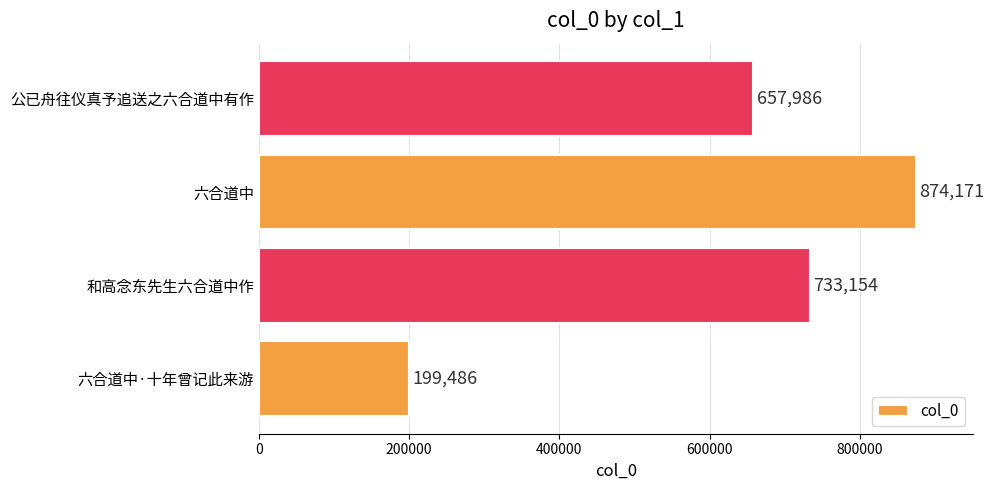

What is the ratio of the value at 六合道中·十年曾记此来游 to the value at 和高念东先生六合道中作?

0.3